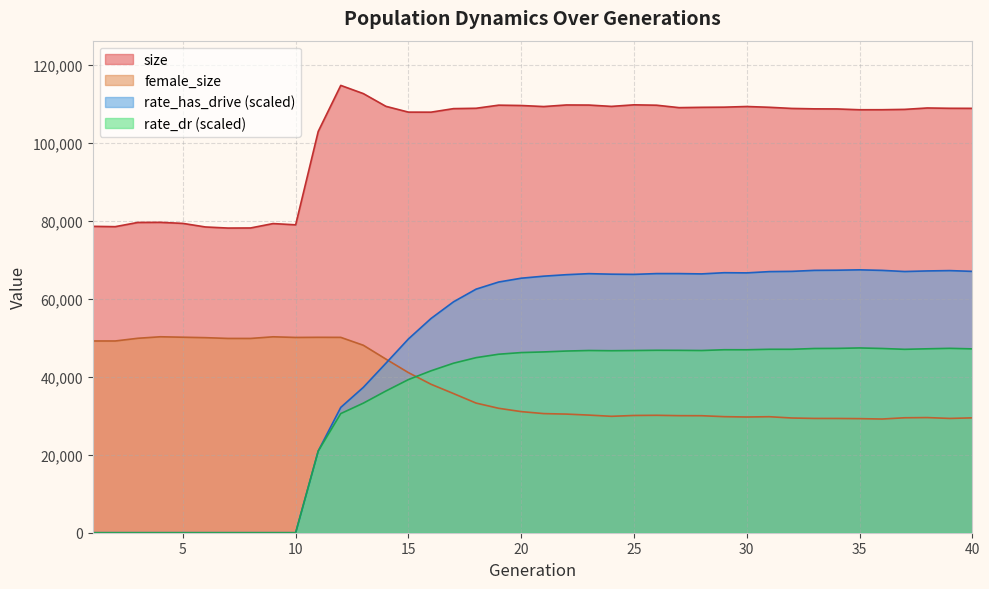

How many distinct data groups are displayed?

4